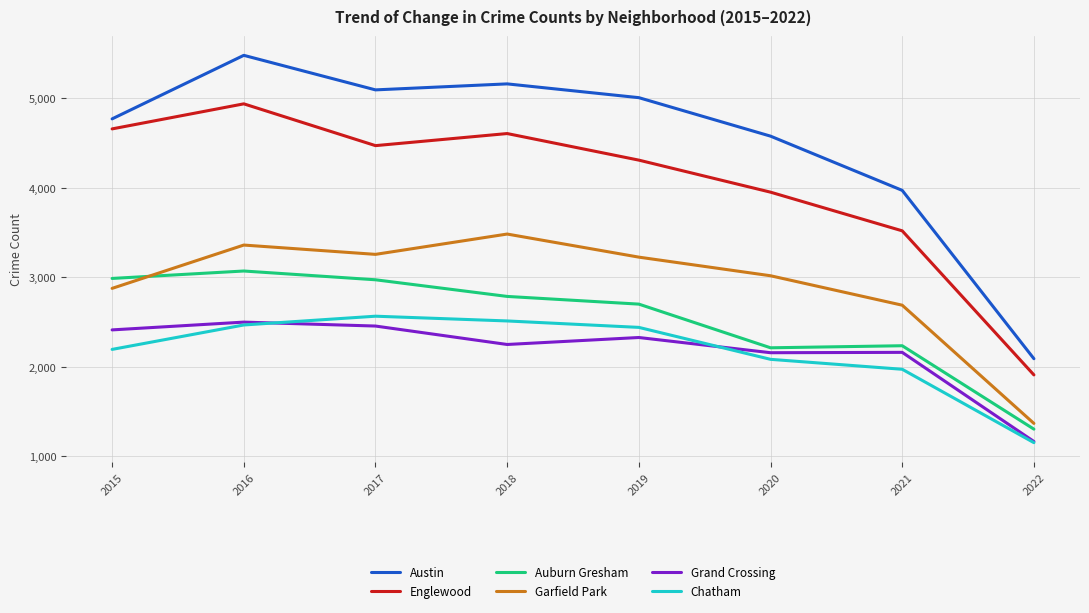

Is it true that Garfield Park equals 2877 at 2015?

True